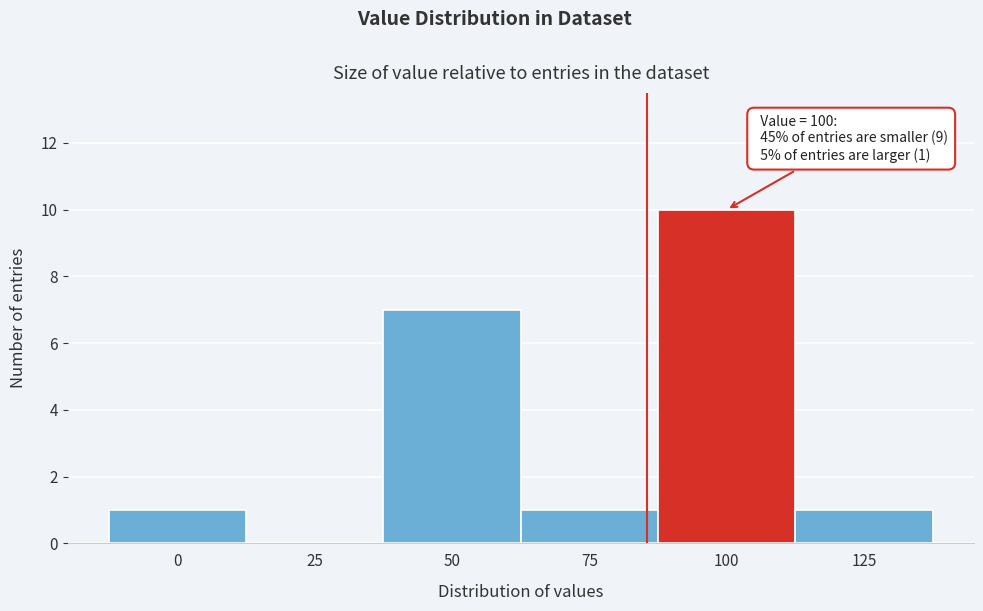

What is the greatest value displayed?

10